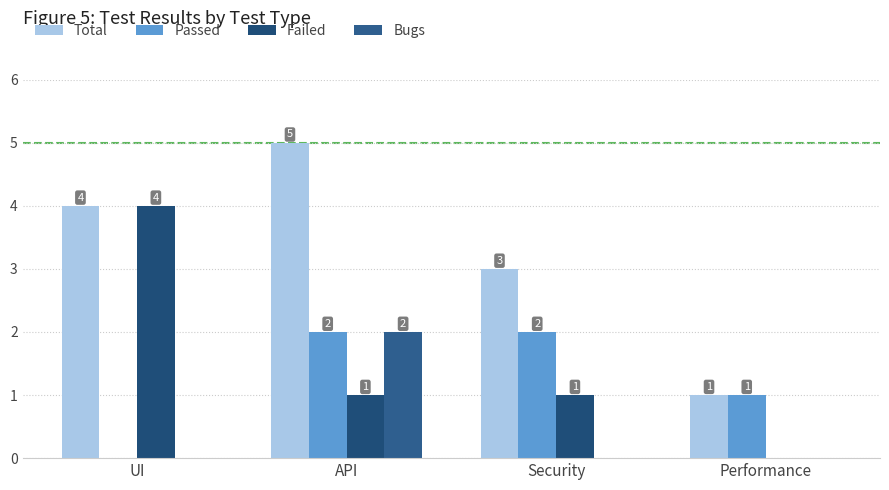

The Passed series shows 0 at API. True or false?

False